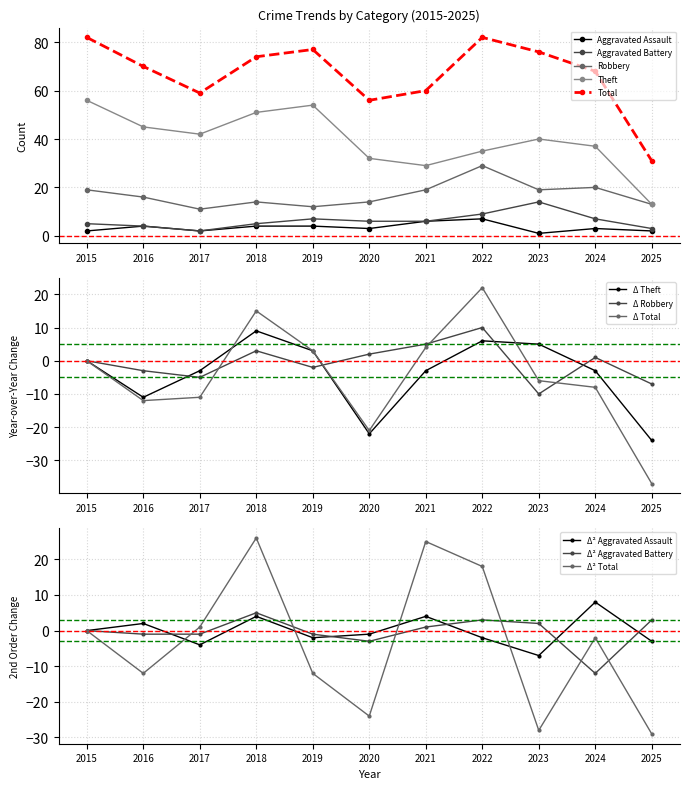

At which label does Robbery reach its peak?

2022